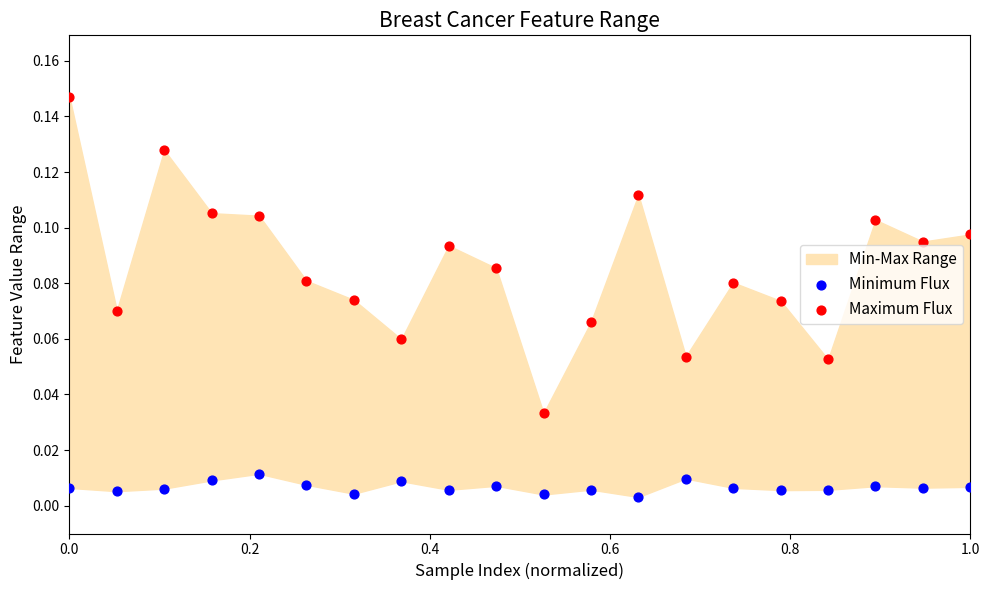

Which series reaches the maximum Y coordinate?

Maximum Flux